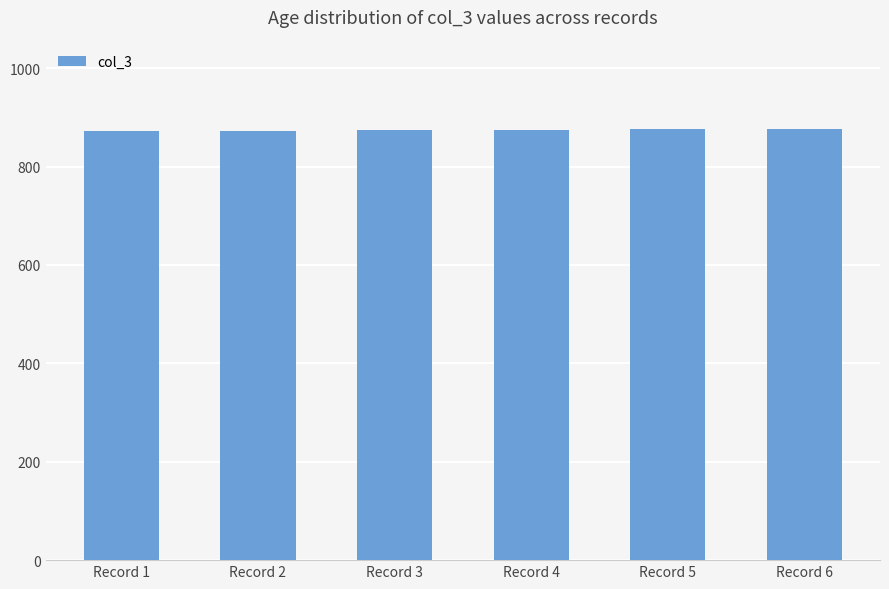

Is it true that the value at Record 6 is 877?

True